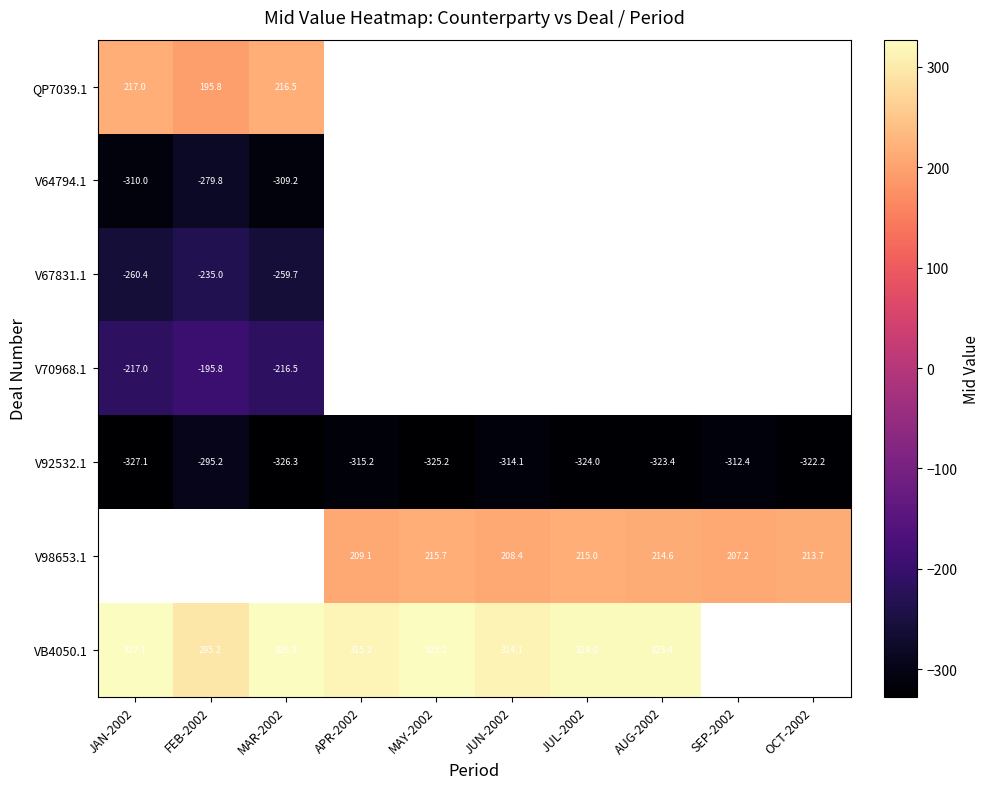

Which has a higher value, JUN-2002 or OCT-2002?

OCT-2002